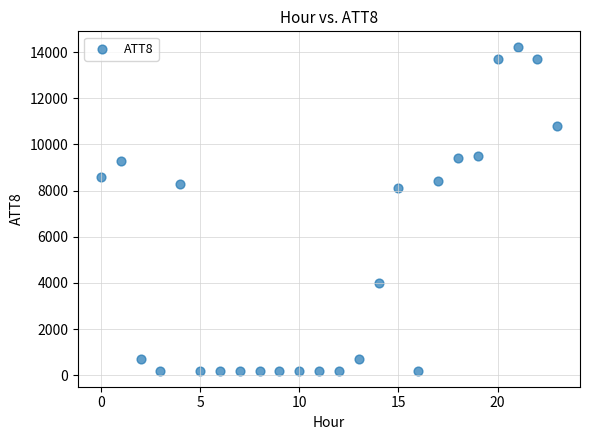

What Y value in the scatter plot is closest to 7200?

8100